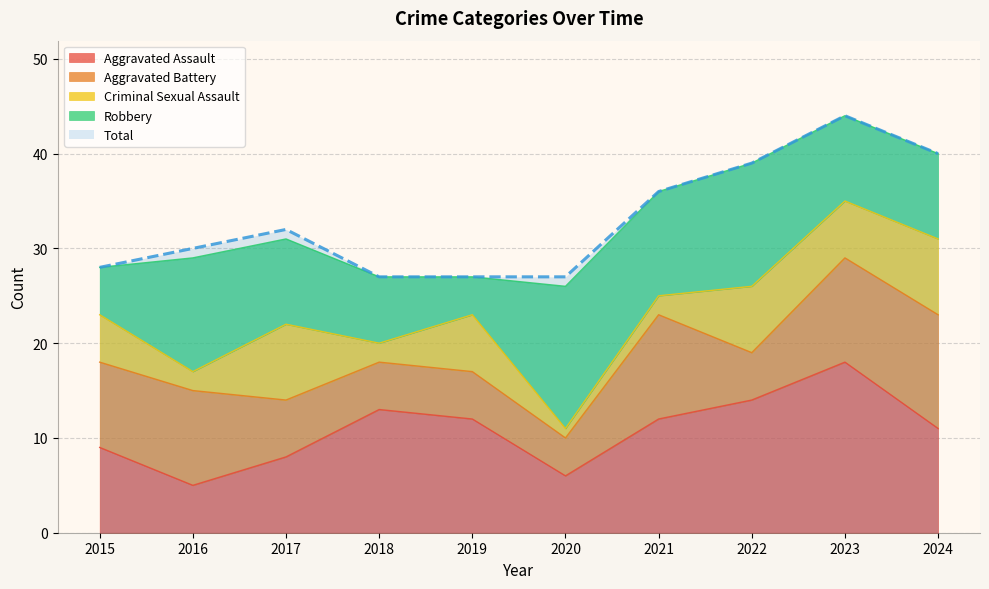

What is the value of the Total point at the 4th from the left?

27